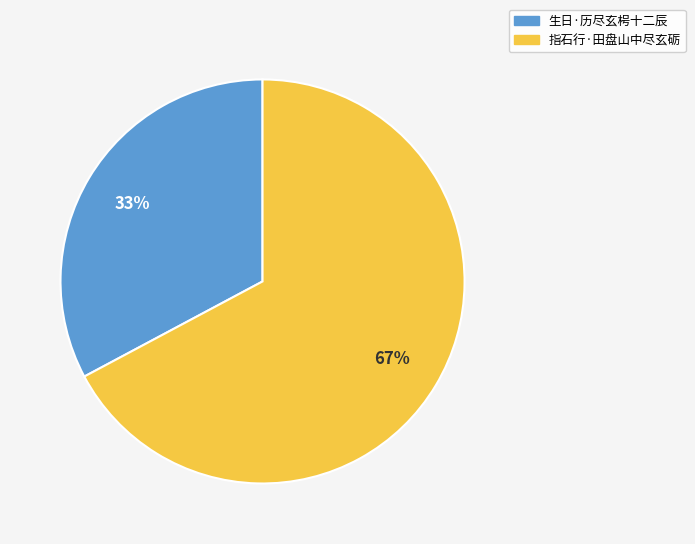

Which category has the smallest portion of the pie?

生日·历尽玄枵十二辰